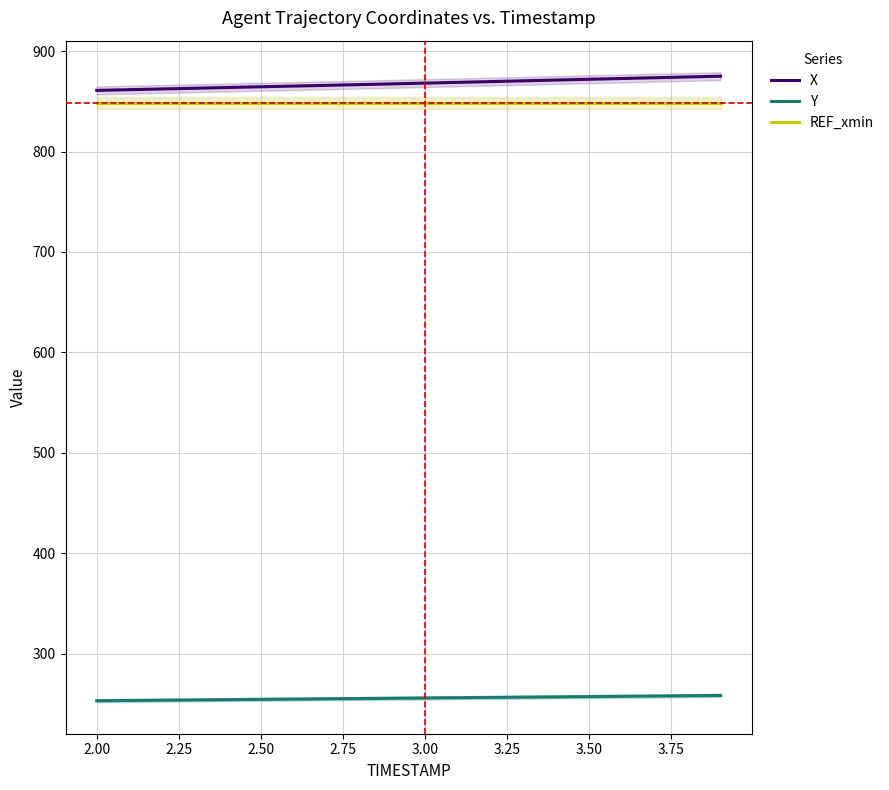

True or false: Y has more than 0 points higher than both neighbors.

False